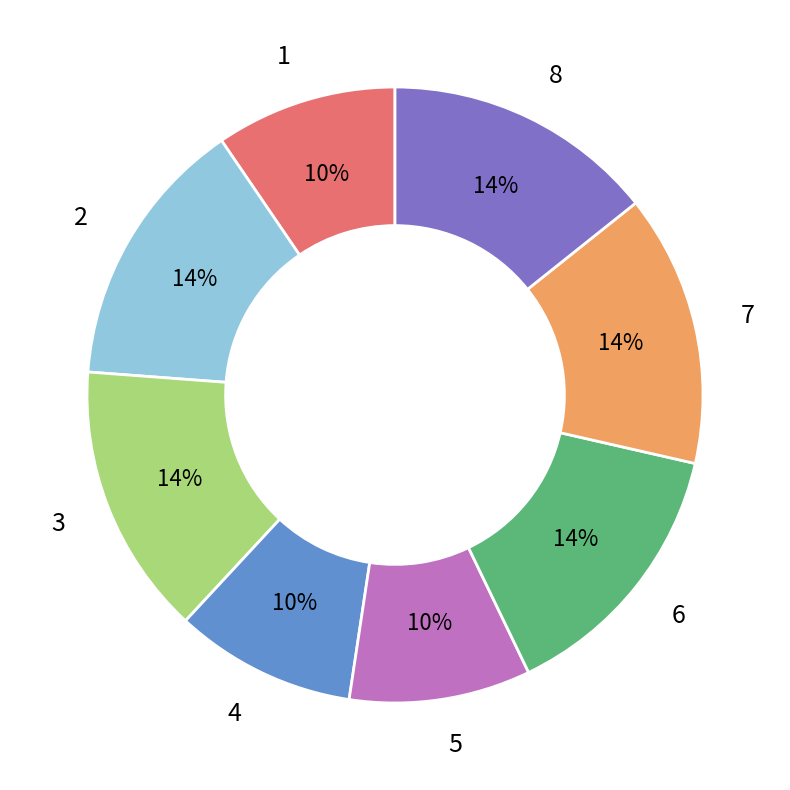

Does 8 represent more than half of the total?

No